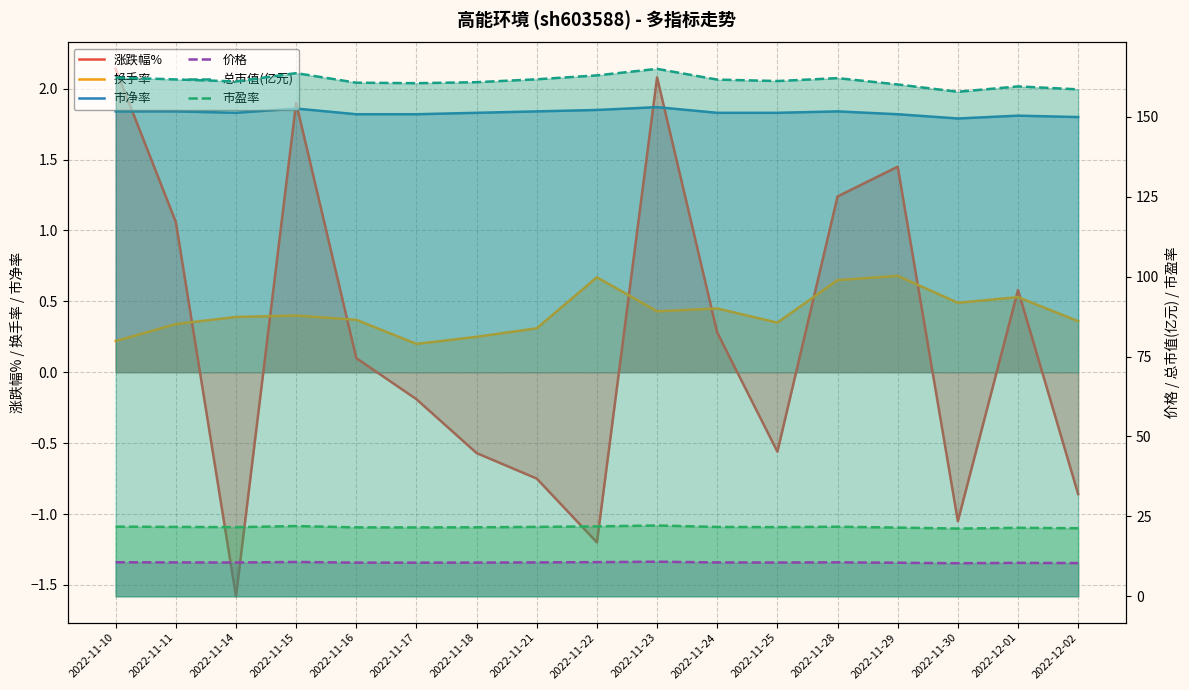

Which series has the largest total across all categories?

总市值(亿元)